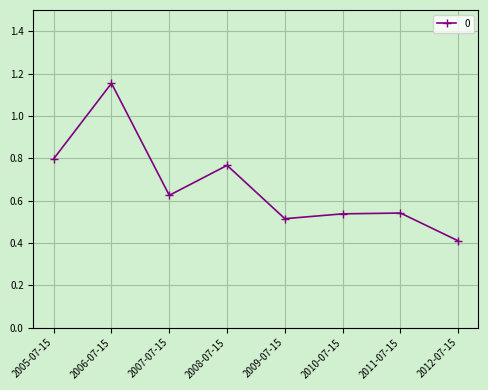

The value at 2011-07-15 is 0.4. True or false?

False